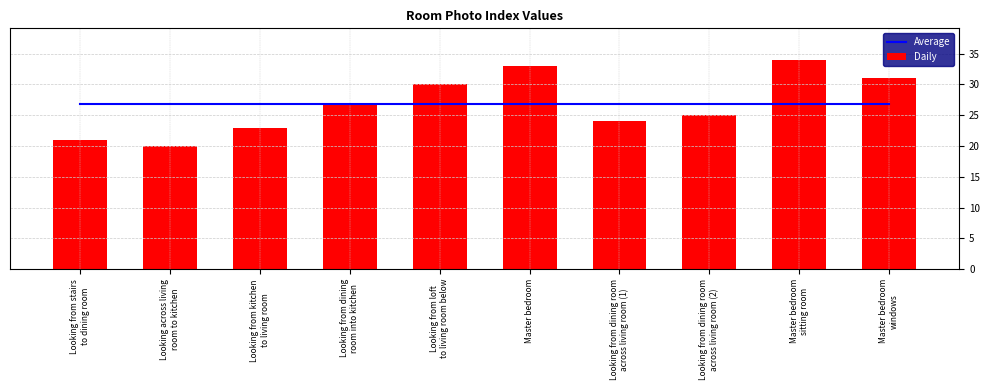

Between Master bedroom and Looking from dining room
across living room (1), which is larger?

Master bedroom